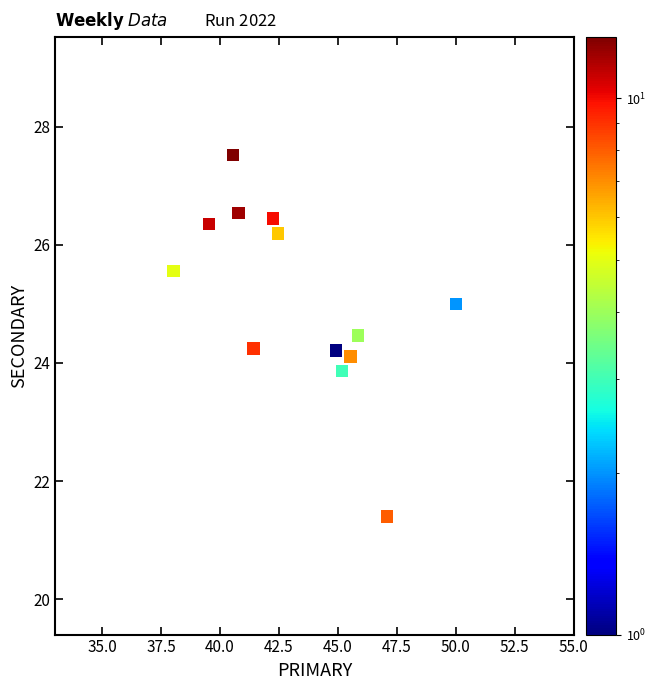

What is the range of Y values (max minus min)?

6.1